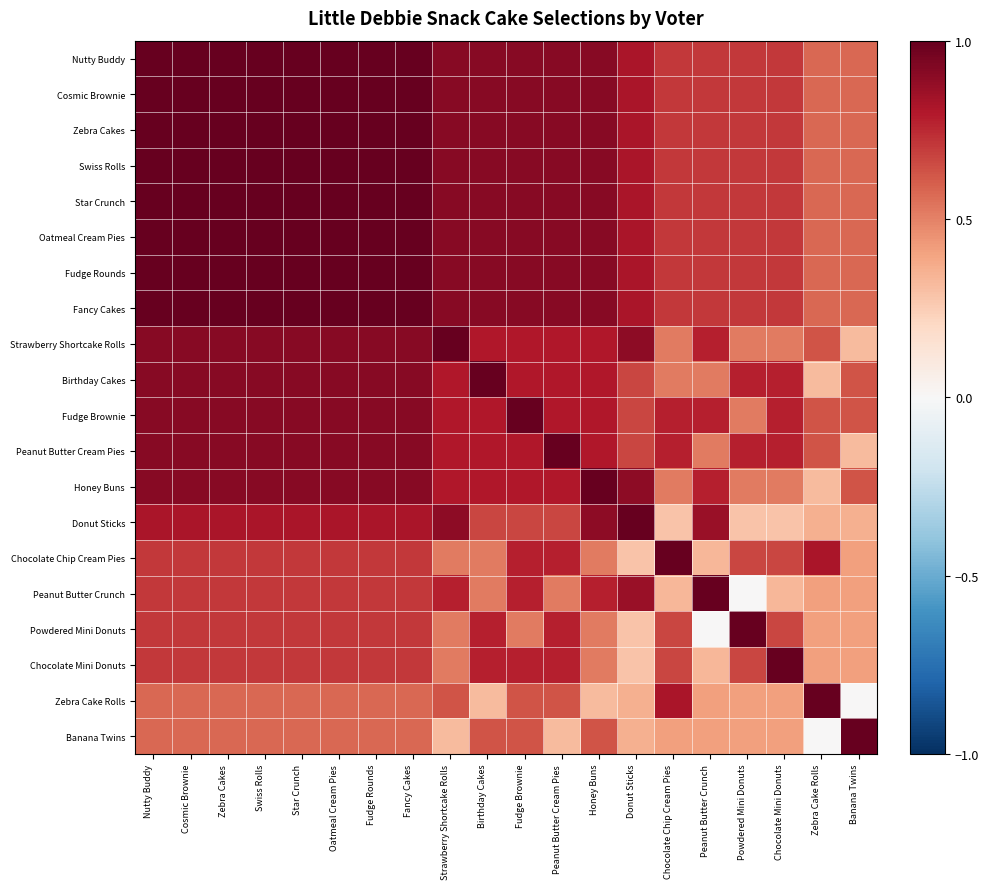

Which has a higher value, Nutty Buddy or Strawberry Shortcake Rolls?

Nutty Buddy